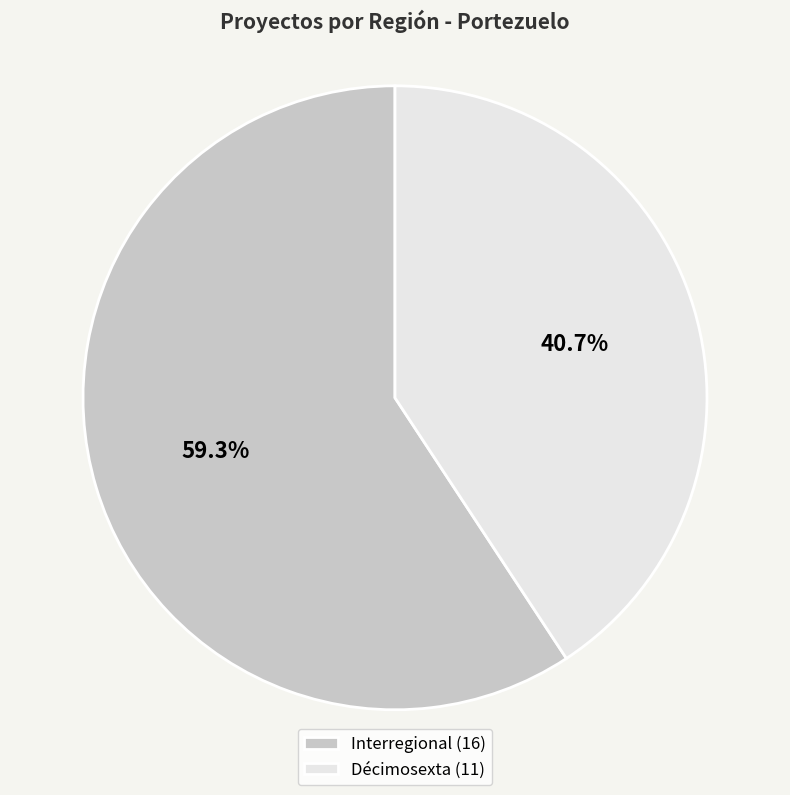

What percentage do Décimosexta and Interregional together represent?

100.0%